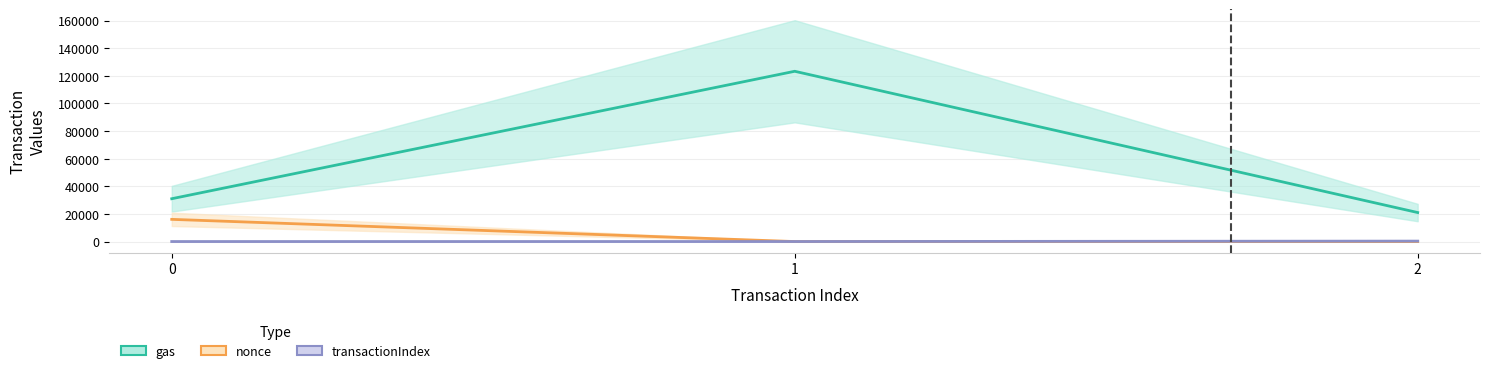

Which series has the largest total across all categories?

gas